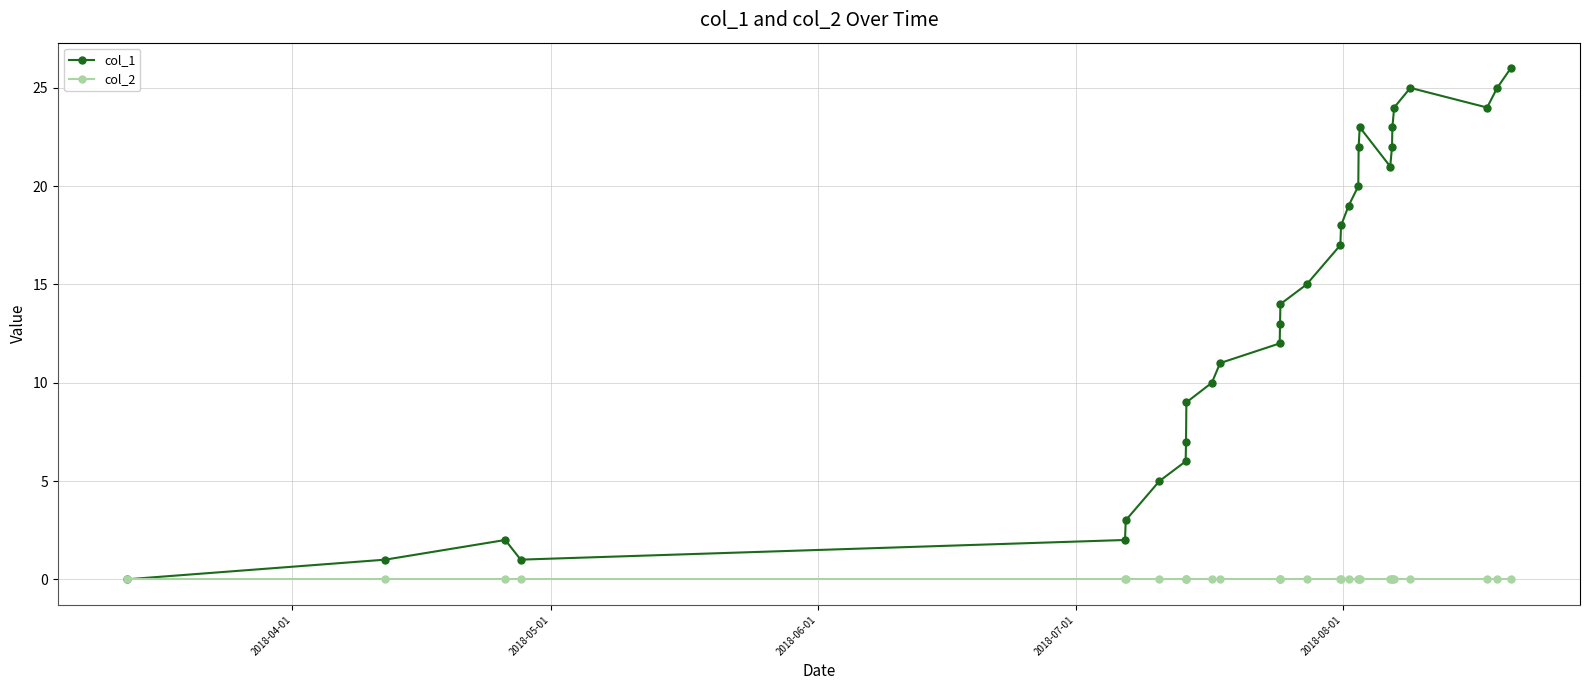

Rank the series by their average value, from highest to lowest.

col_1, col_2